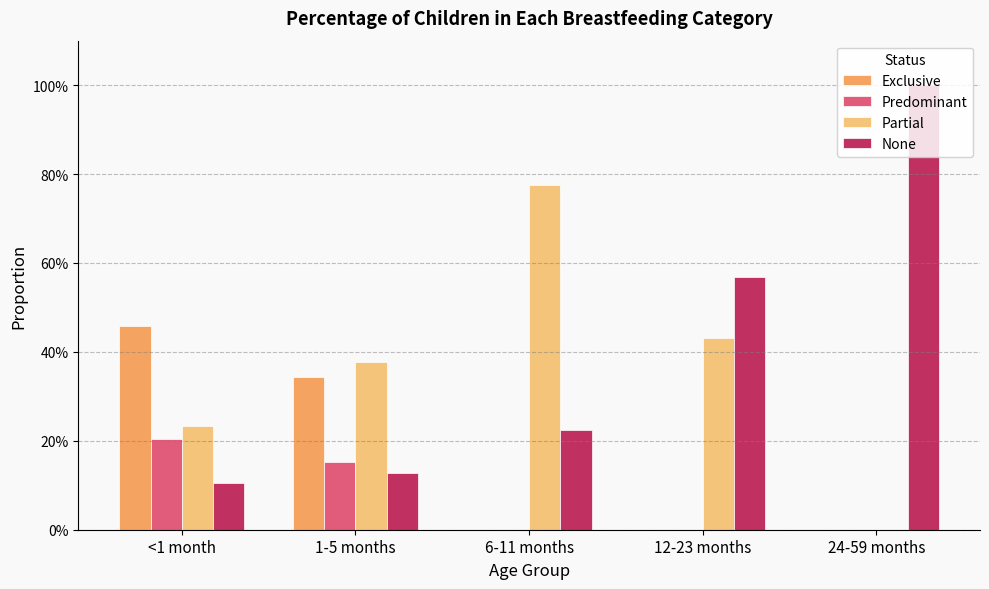

What is the label of the 3rd bar from the right?

6-11 months